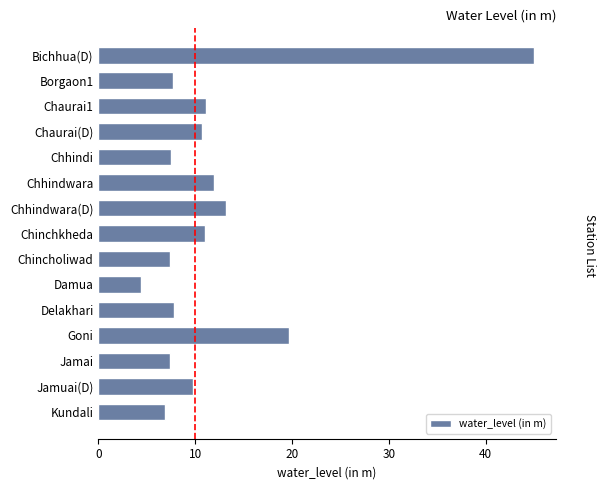

What is the value of the 10th bar from the top?

4.5